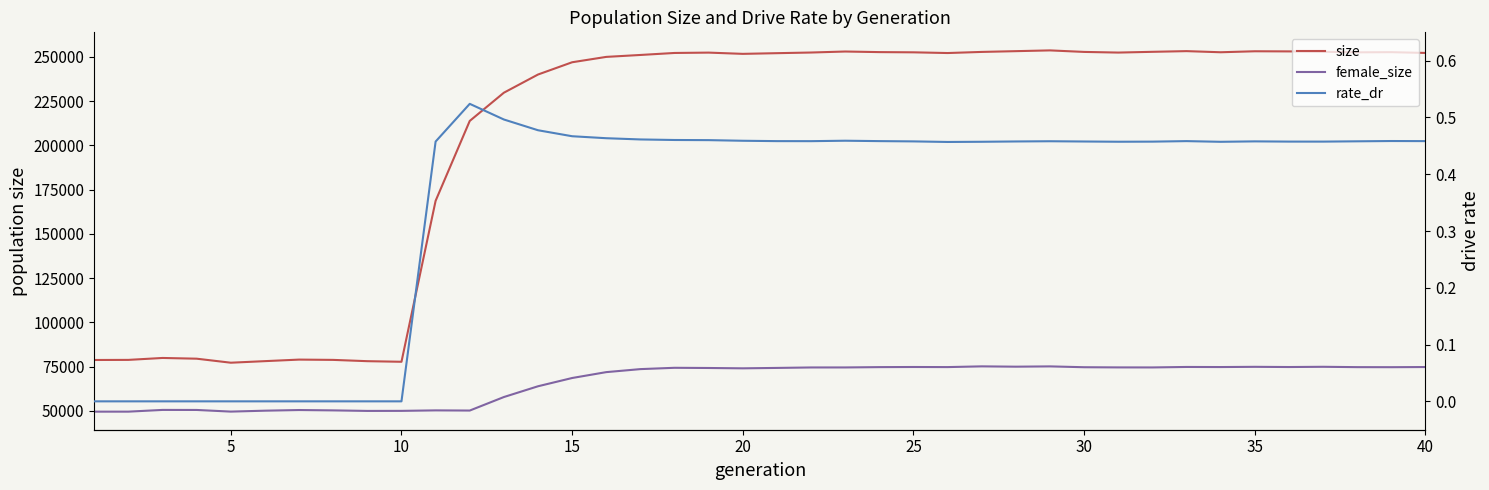

In rate_dr, how many points are higher than both neighbors (excluding endpoints)?

6